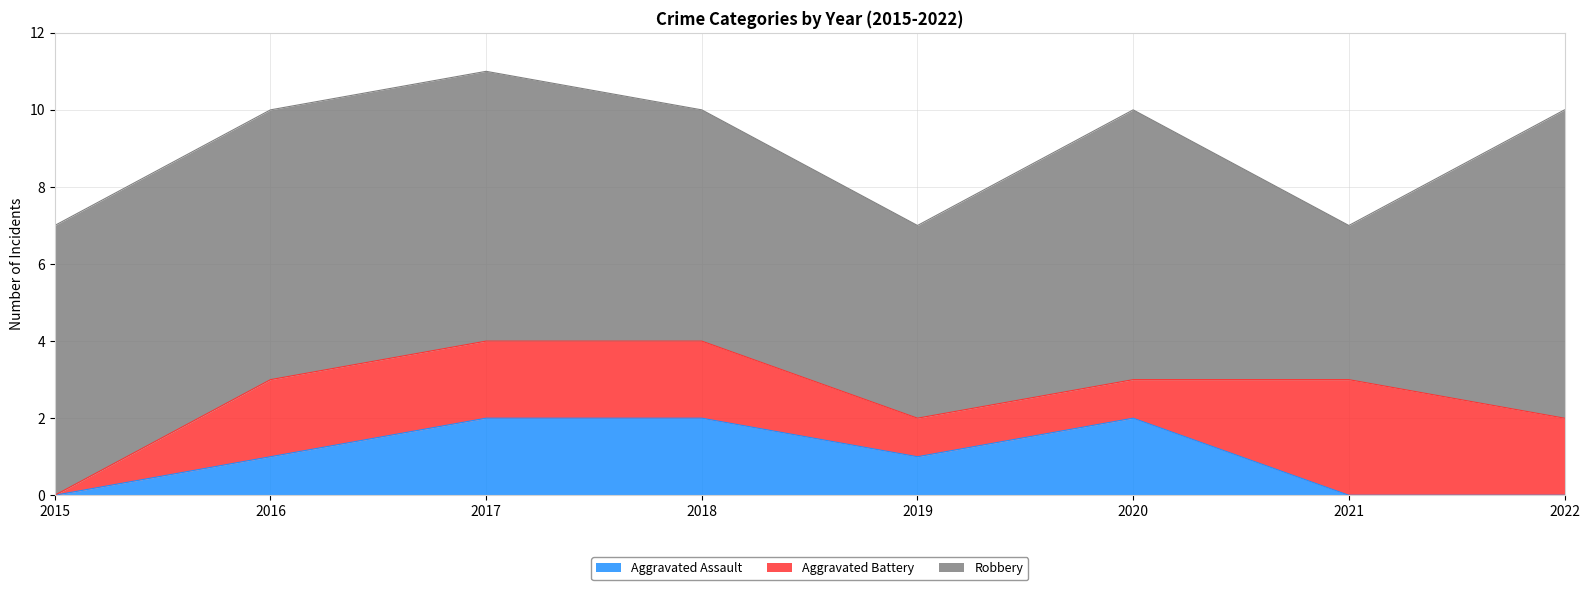

What is the spread (max minus min) of values at 2020?

6